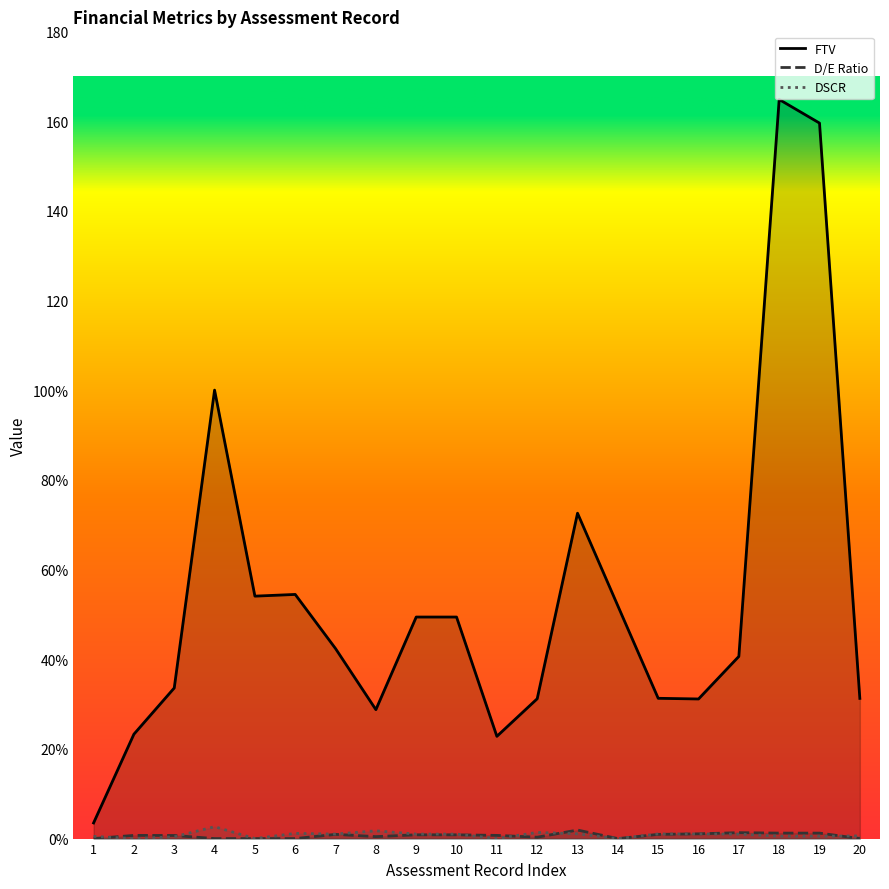

How many data points in D/E Ratio are above 0?

14